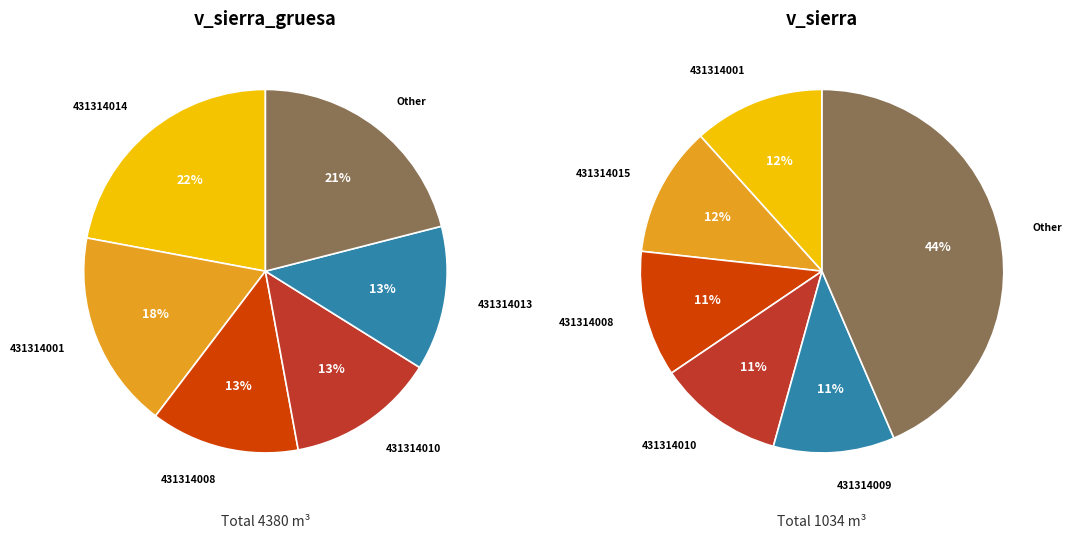

Rank the series by their average value, from lowest to highest.

v_sierra, v_sierra_gruesa